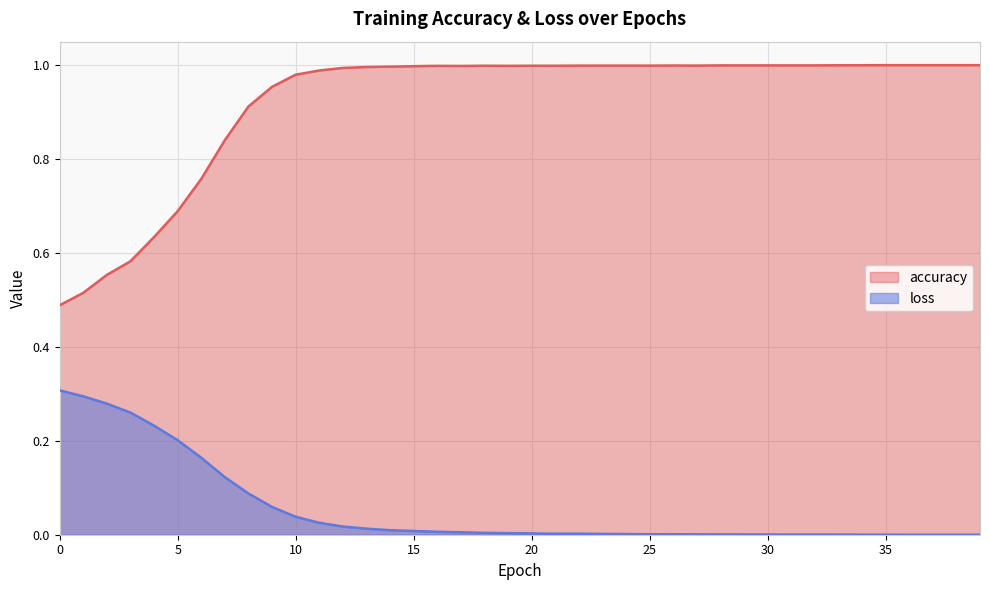

What is the highest value of the accuracy series?

1.0